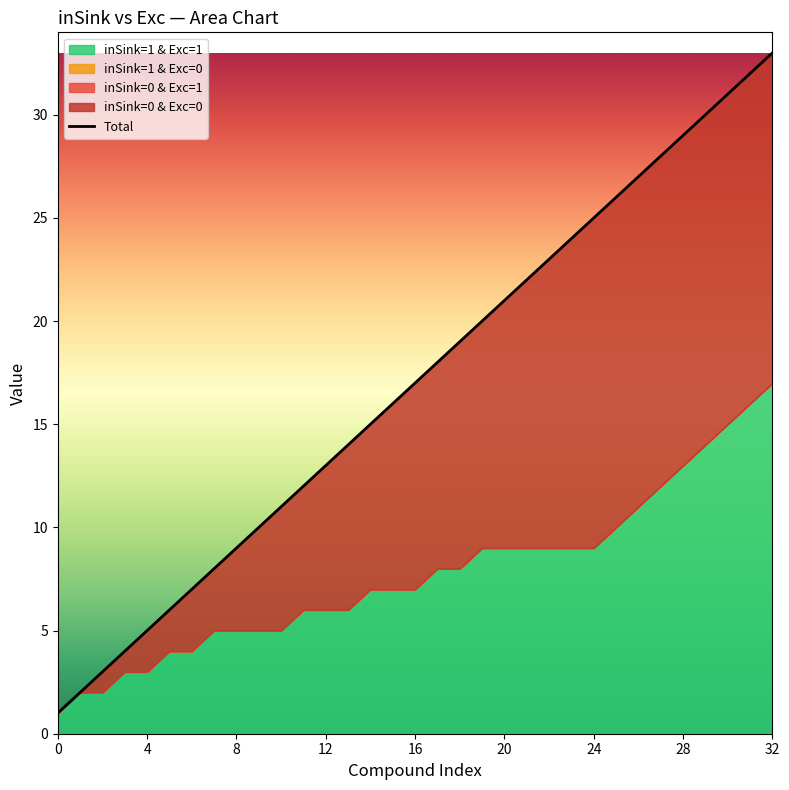

The value at 24 is 37. True or false?

False